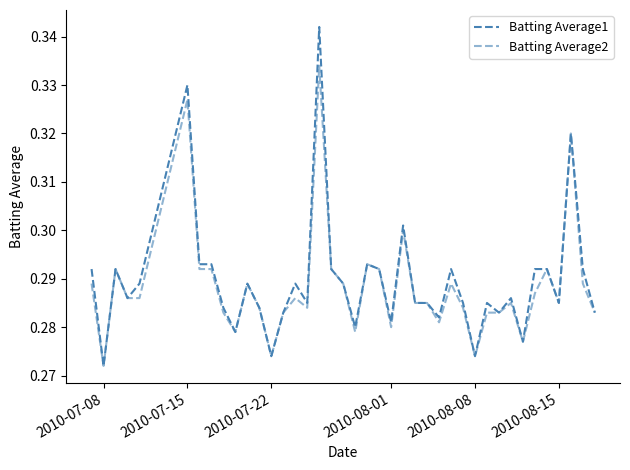

Does the chart have visible grid lines?

No